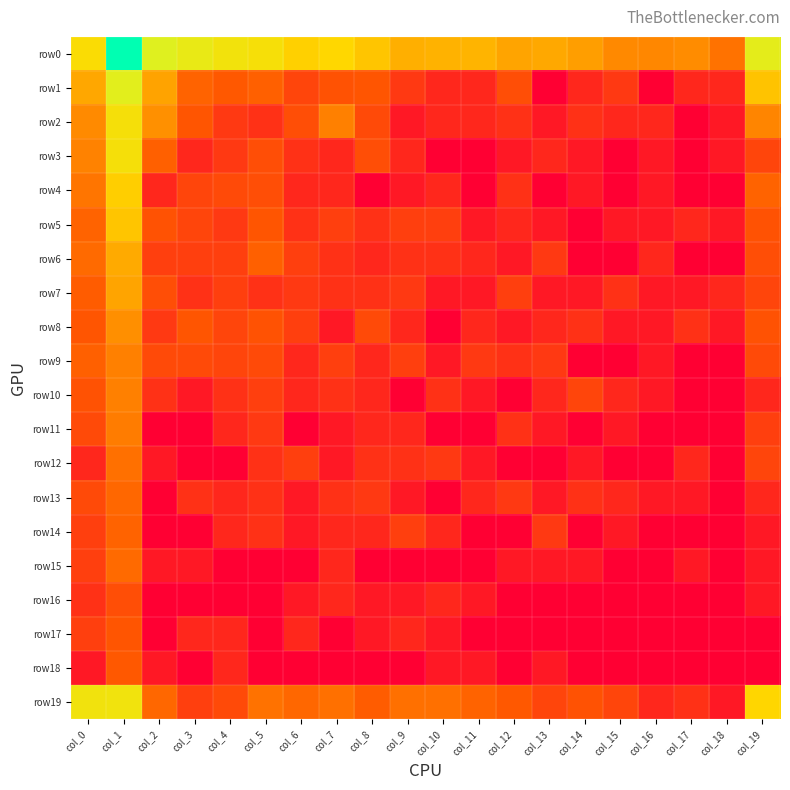

Reading right to left, list all the values displayed in this chart.

row0: col_19=6.3	col_18=3.0	col_17=3.5	col_16=3.4	col_15=3.4	col_14=3.9	col_13=4.0	col_12=4.0	col_11=4.3	col_10=4.2	col_9=4.2	col_8=4.6	col_7=5.0	col_6=4.8	col_5=5.4	col_4=5.6	col_3=6.0	col_2=6.5	col_1=10.0	col_0=5.2
row1: col_19=4.6	col_18=1.1	col_17=1.1	col_16=0.0	col_15=1.6	col_14=1.1	col_13=0.0	col_12=2.2	col_11=1.1	col_10=1.1	col_9=1.6	col_8=2.4	col_7=2.3	col_6=1.9	col_5=2.6	col_4=2.5	col_3=2.7	col_2=4.0	col_1=6.4	col_0=4.0
row2: col_19=3.4	col_18=0.7	col_17=0.0	col_16=1.1	col_15=1.1	col_14=1.4	col_13=0.7	col_12=1.4	col_11=1.1	col_10=1.1	col_9=0.7	col_8=2.1	col_7=3.3	col_6=2.2	col_5=1.4	col_4=1.6	col_3=2.4	col_2=3.6	col_1=5.5	col_0=3.5
row3: col_19=1.9	col_18=0.7	col_17=0.0	col_16=0.7	col_15=0.0	col_14=0.7	col_13=1.1	col_12=0.7	col_11=0.0	col_10=0.0	col_9=1.1	col_8=2.2	col_7=1.1	col_6=1.4	col_5=2.2	col_4=1.6	col_3=1.1	col_2=2.6	col_1=5.4	col_0=3.3
row4: col_19=2.7	col_18=0.0	col_17=0.0	col_16=0.7	col_15=0.0	col_14=0.7	col_13=0.0	col_12=1.4	col_11=0.0	col_10=1.1	col_9=0.7	col_8=0.0	col_7=1.1	col_6=1.1	col_5=2.2	col_4=2.1	col_3=1.9	col_2=1.1	col_1=4.8	col_0=3.0
row5: col_19=2.3	col_18=0.7	col_17=1.1	col_16=0.7	col_15=0.7	col_14=0.0	col_13=0.7	col_12=1.1	col_11=0.7	col_10=1.8	col_9=1.8	col_8=1.4	col_7=1.8	col_6=1.4	col_5=2.4	col_4=1.6	col_3=1.9	col_2=2.3	col_1=4.6	col_0=2.7
row6: col_19=2.2	col_18=0.0	col_17=0.0	col_16=1.1	col_15=0.0	col_14=0.0	col_13=1.6	col_12=0.7	col_11=1.1	col_10=1.4	col_9=1.4	col_8=1.1	col_7=1.4	col_6=1.8	col_5=2.6	col_4=1.8	col_3=1.8	col_2=1.8	col_1=4.1	col_0=2.8
row7: col_19=1.9	col_18=1.1	col_17=0.7	col_16=0.7	col_15=1.4	col_14=0.7	col_13=0.7	col_12=1.8	col_11=0.7	col_10=0.7	col_9=1.6	col_8=1.4	col_7=1.4	col_6=1.6	col_5=1.4	col_4=1.8	col_3=1.4	col_2=2.2	col_1=4.0	col_0=2.6
row8: col_19=2.3	col_18=0.7	col_17=1.4	col_16=0.7	col_15=0.7	col_14=1.4	col_13=1.1	col_12=0.7	col_11=1.1	col_10=0.0	col_9=1.1	col_8=2.1	col_7=0.7	col_6=1.8	col_5=2.3	col_4=1.9	col_3=2.4	col_2=1.6	col_1=3.6	col_0=2.4
row9: col_19=2.1	col_18=0.0	col_17=0.0	col_16=0.7	col_15=0.0	col_14=0.0	col_13=1.6	col_12=1.4	col_11=1.6	col_10=0.7	col_9=1.8	col_8=1.1	col_7=1.8	col_6=1.1	col_5=2.1	col_4=1.9	col_3=2.1	col_2=2.1	col_1=3.3	col_0=2.6
row10: col_19=1.1	col_18=0.0	col_17=0.0	col_16=0.7	col_15=1.1	col_14=1.9	col_13=1.1	col_12=0.0	col_11=0.7	col_10=1.4	col_9=0.0	col_8=1.1	col_7=1.4	col_6=1.1	col_5=1.8	col_4=1.4	col_3=0.7	col_2=1.4	col_1=3.3	col_0=2.3
row11: col_19=1.8	col_18=0.0	col_17=0.0	col_16=0.0	col_15=0.7	col_14=0.0	col_13=0.7	col_12=1.4	col_11=0.0	col_10=0.0	col_9=1.1	col_8=1.1	col_7=0.7	col_6=0.0	col_5=1.6	col_4=1.1	col_3=0.0	col_2=0.0	col_1=3.2	col_0=2.1
row12: col_19=1.9	col_18=0.0	col_17=1.1	col_16=0.0	col_15=0.0	col_14=0.7	col_13=0.0	col_12=0.0	col_11=0.7	col_10=1.6	col_9=1.4	col_8=1.4	col_7=0.7	col_6=1.8	col_5=1.4	col_4=0.0	col_3=0.0	col_2=0.7	col_1=2.9	col_0=1.1
row13: col_19=1.1	col_18=0.0	col_17=0.7	col_16=0.7	col_15=1.1	col_14=1.4	col_13=0.7	col_12=1.6	col_11=1.1	col_10=0.0	col_9=0.7	col_8=1.6	col_7=1.4	col_6=0.7	col_5=1.4	col_4=1.1	col_3=1.4	col_2=0.0	col_1=2.8	col_0=2.1
row14: col_19=0.7	col_18=0.0	col_17=0.0	col_16=0.0	col_15=0.7	col_14=0.0	col_13=1.6	col_12=0.0	col_11=0.0	col_10=1.1	col_9=1.8	col_8=1.1	col_7=1.1	col_6=0.7	col_5=1.4	col_4=1.1	col_3=0.0	col_2=0.0	col_1=2.7	col_0=1.8
row15: col_19=0.7	col_18=0.0	col_17=0.7	col_16=0.0	col_15=0.0	col_14=0.7	col_13=0.7	col_12=0.7	col_11=0.0	col_10=0.0	col_9=0.0	col_8=0.0	col_7=1.1	col_6=0.0	col_5=0.0	col_4=0.0	col_3=0.7	col_2=0.7	col_1=2.8	col_0=1.8
row16: col_19=0.7	col_18=0.0	col_17=0.0	col_16=0.0	col_15=0.0	col_14=0.0	col_13=0.0	col_12=0.0	col_11=0.7	col_10=1.1	col_9=0.7	col_8=0.7	col_7=1.1	col_6=0.7	col_5=0.0	col_4=0.0	col_3=0.0	col_2=0.0	col_1=2.2	col_0=1.4
row17: col_19=0.0	col_18=0.0	col_17=0.0	col_16=0.0	col_15=0.0	col_14=0.0	col_13=0.0	col_12=0.0	col_11=0.0	col_10=0.7	col_9=1.1	col_8=0.7	col_7=0.0	col_6=1.1	col_5=0.0	col_4=1.1	col_3=1.1	col_2=0.0	col_1=2.4	col_0=1.8
row18: col_19=0.0	col_18=0.0	col_17=0.0	col_16=0.0	col_15=0.0	col_14=0.0	col_13=0.7	col_12=0.0	col_11=0.7	col_10=0.7	col_9=0.0	col_8=0.0	col_7=0.0	col_6=0.0	col_5=0.0	col_4=1.1	col_3=0.0	col_2=0.7	col_1=2.5	col_0=0.7
row19: col_19=4.9	col_18=0.7	col_17=1.4	col_16=1.1	col_15=1.9	col_14=2.3	col_13=1.9	col_12=2.5	col_11=2.7	col_10=2.9	col_9=2.9	col_8=2.6	col_7=2.9	col_6=2.8	col_5=3.0	col_4=2.1	col_3=1.8	col_2=2.8	col_1=5.7	col_0=5.6